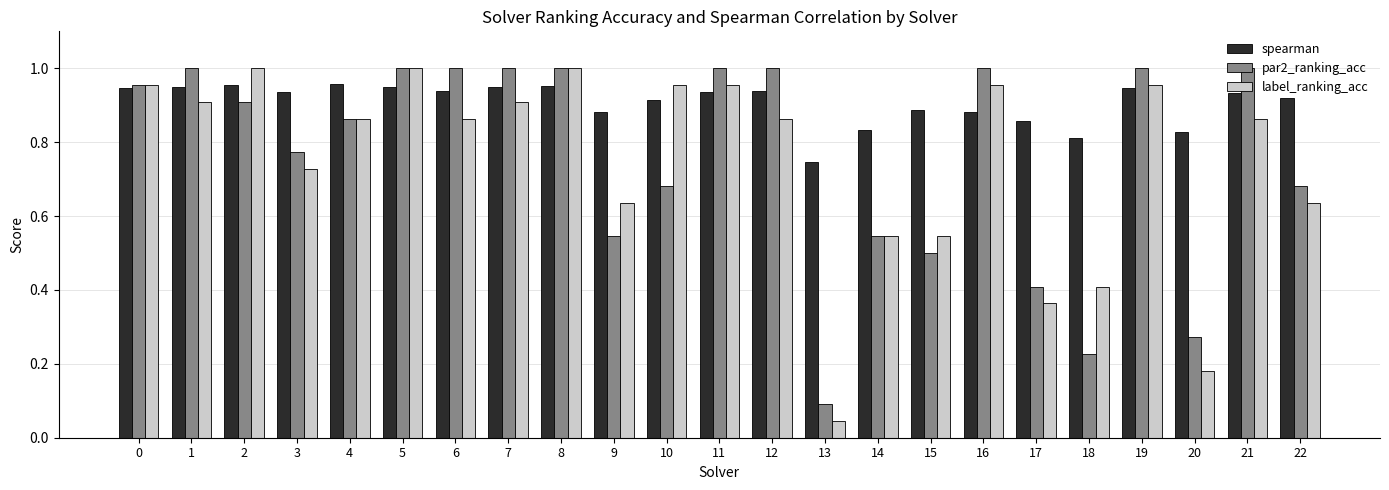

Which series changed the most between 2 and 18?

par2_ranking_acc